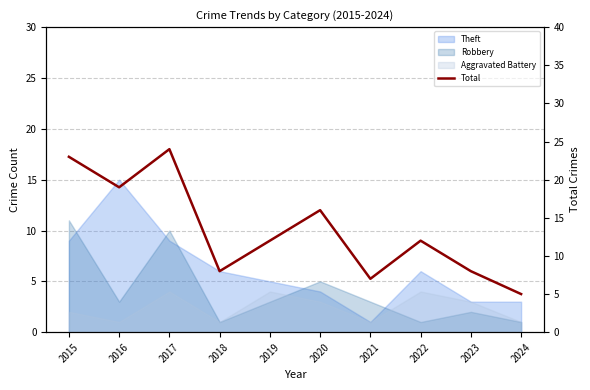

What is the change in value from 2016 to 2019?

-7